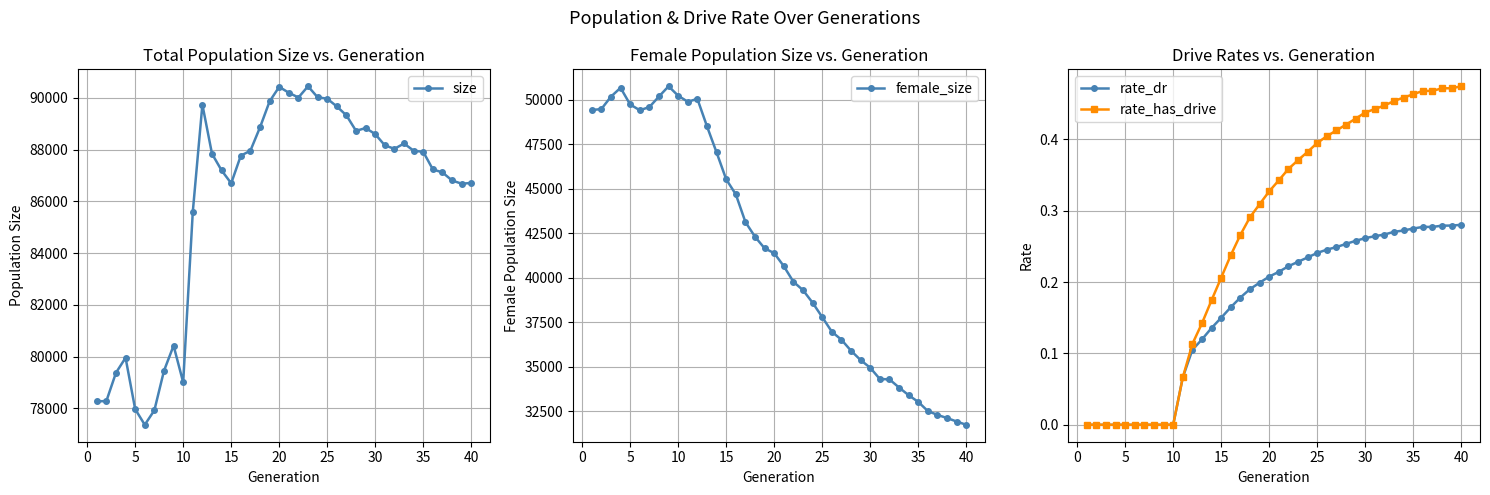

The rate_has_drive series shows -0.3 at 30. True or false?

False